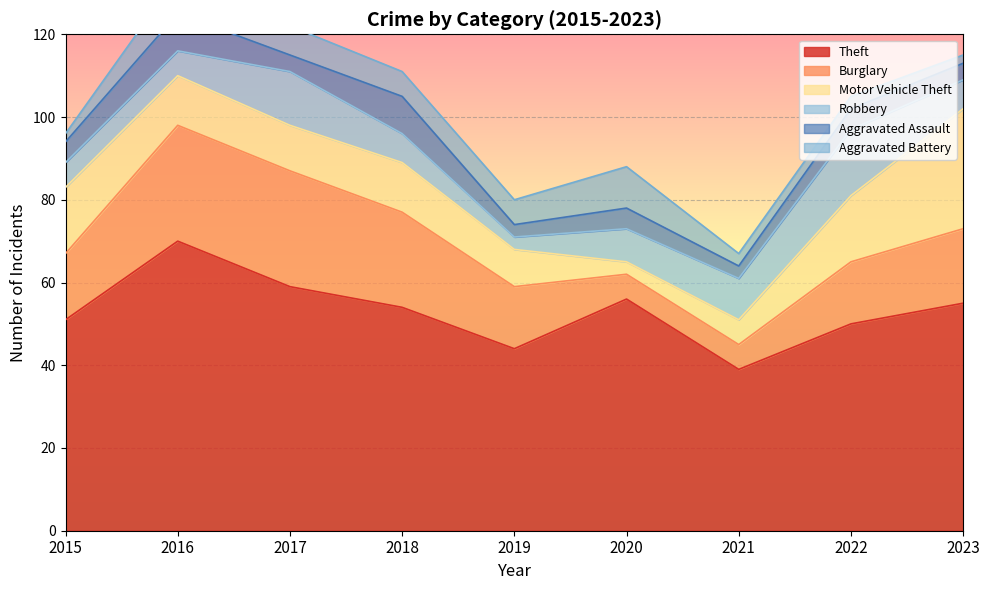

What are all the series names shown in the legend?

Theft, Burglary, Motor Vehicle Theft, Robbery, Aggravated Assault, Aggravated Battery